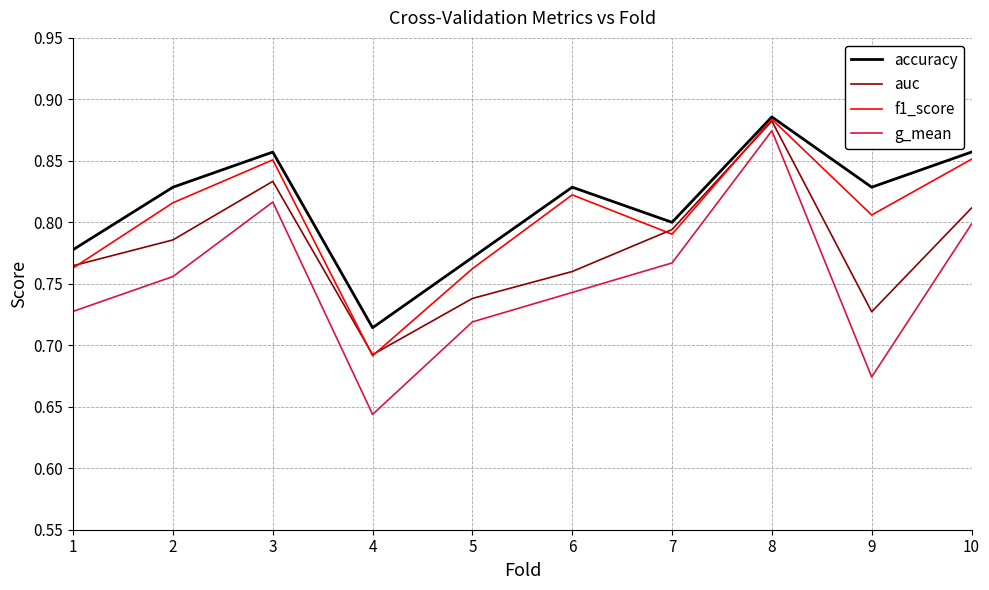

Rank the series by their average value, from lowest to highest.

g_mean, auc, f1_score, accuracy